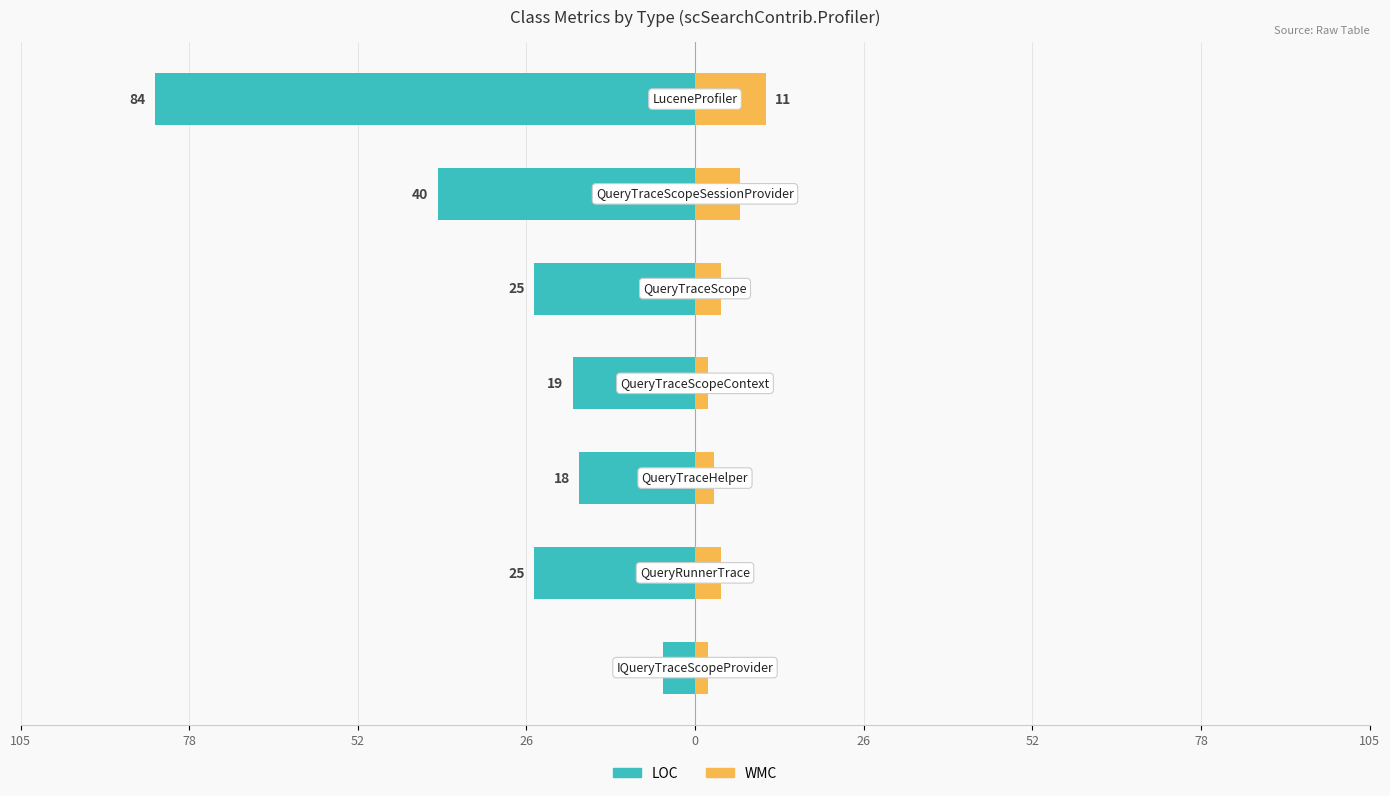

Between 26 and 78, which is larger?

78